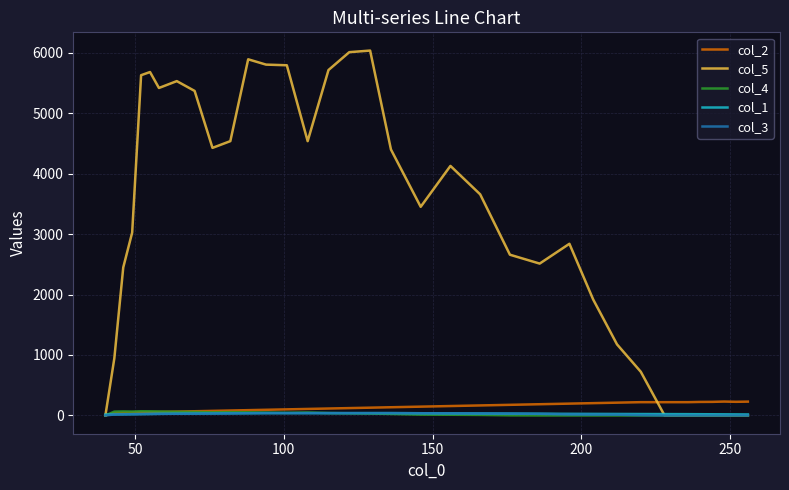

Which series has the largest range (max minus min)?

col_5